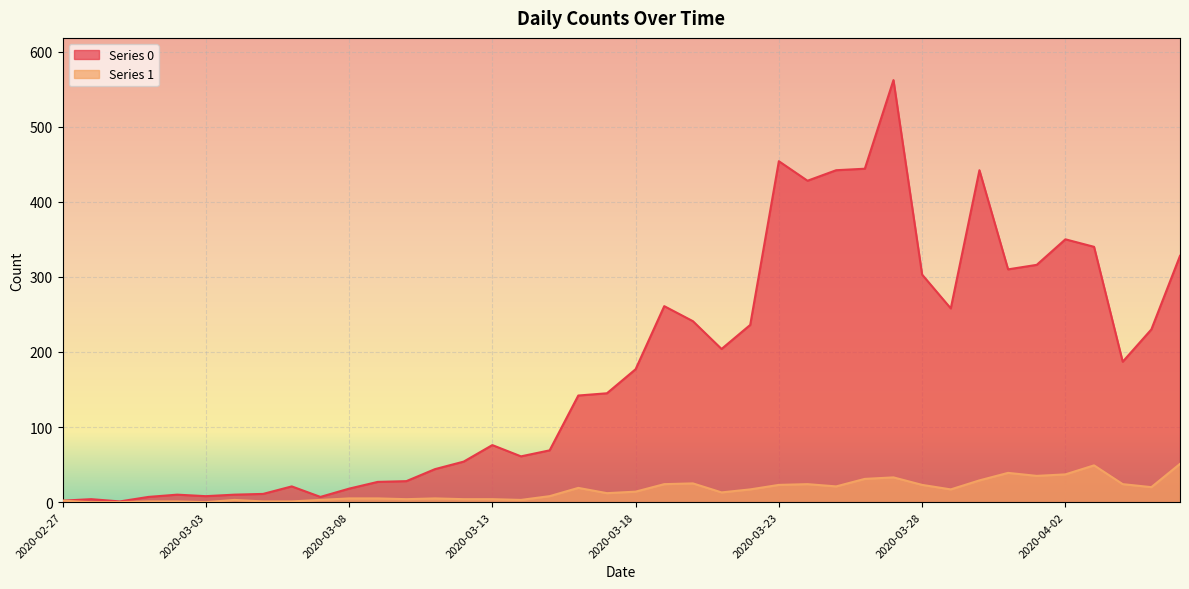

Rank the series at 2020-04-01 from highest to lowest value.

Series 0, Series 1